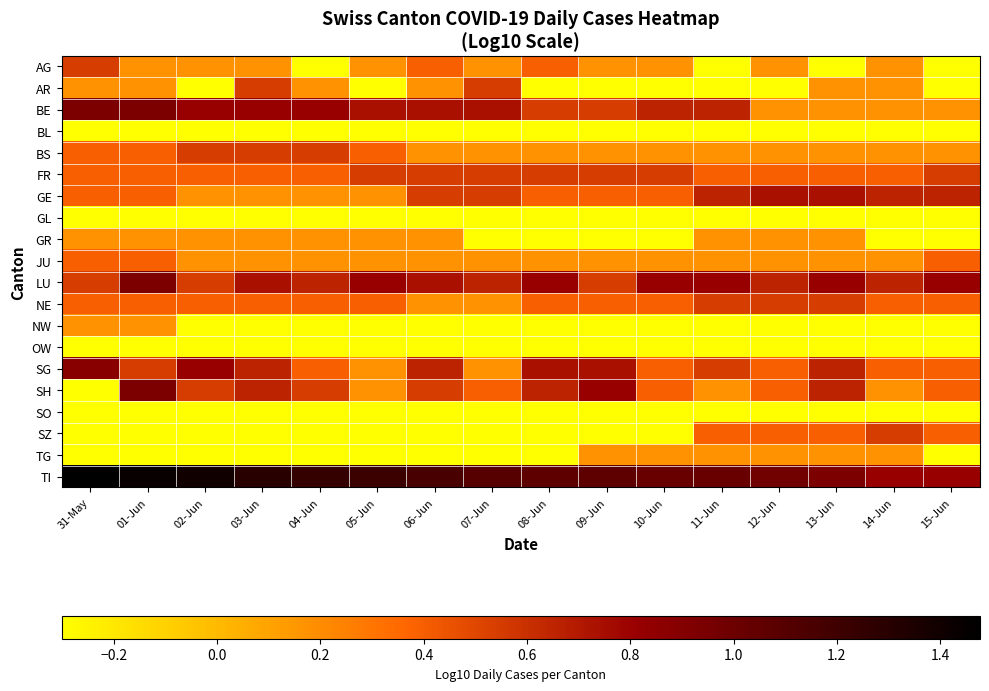

At how many categories does at least one series exceed 0?

16